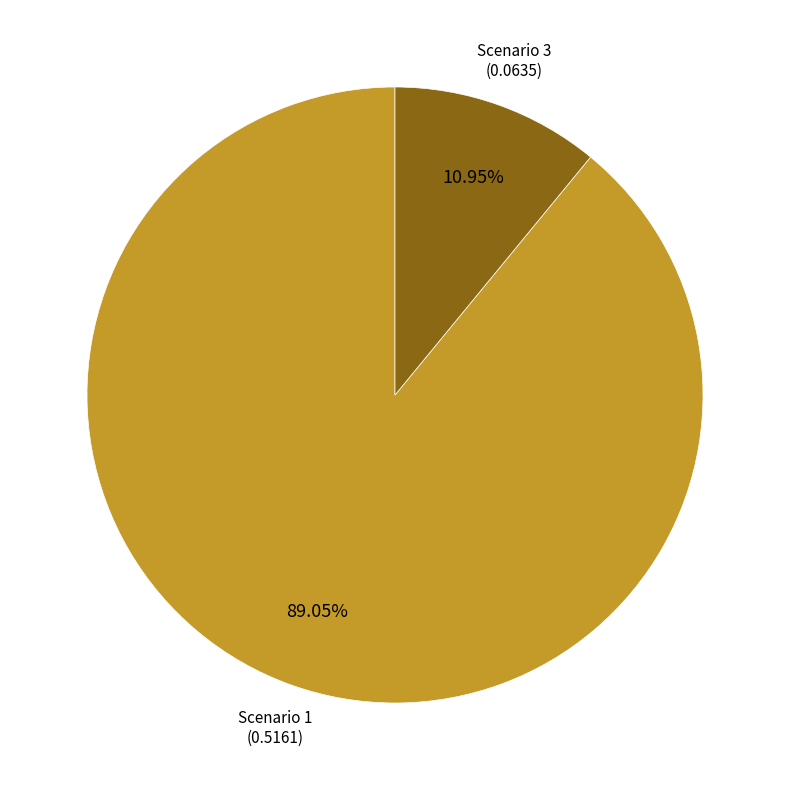

Count the number of slices in the pie.

2